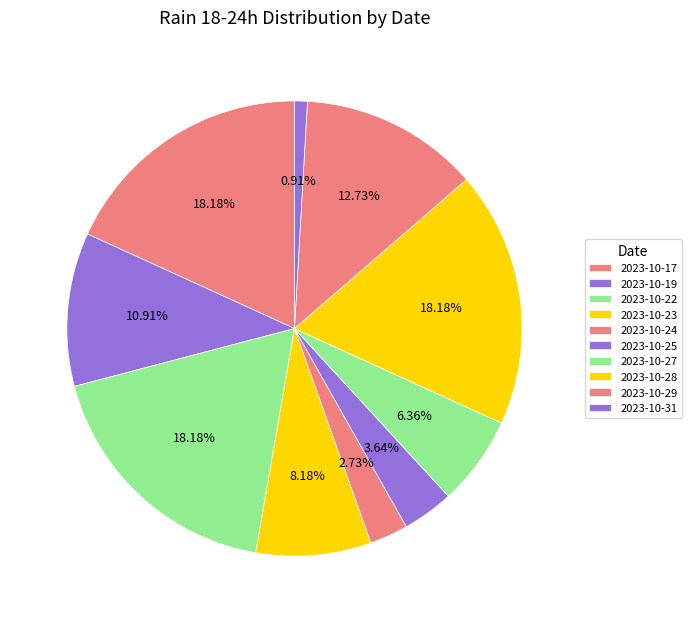

Do 2023-10-31 and 2023-10-19 together represent more than half of the pie?

No